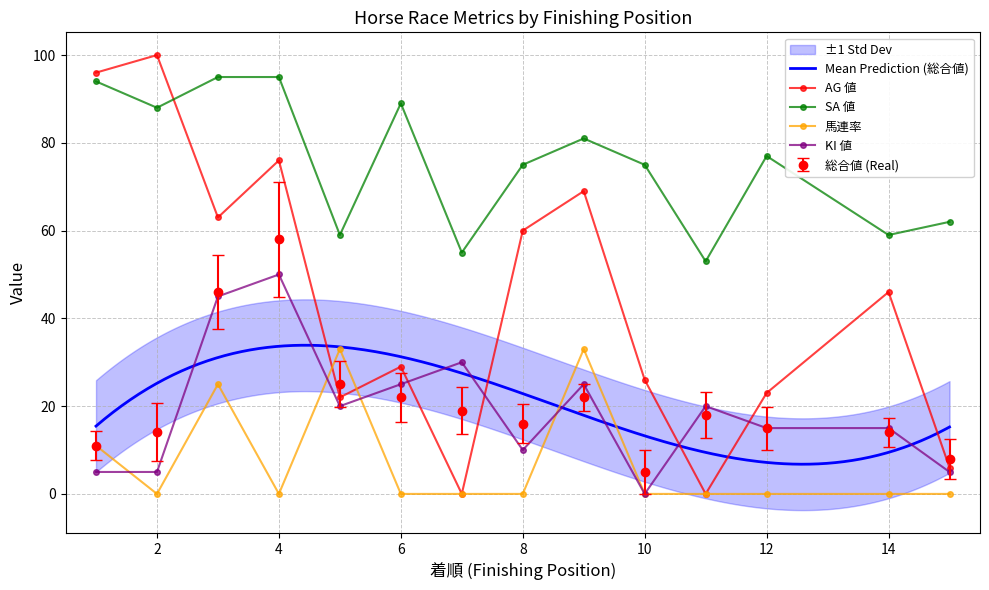

At which label does 総合値 first exceed 18?

3